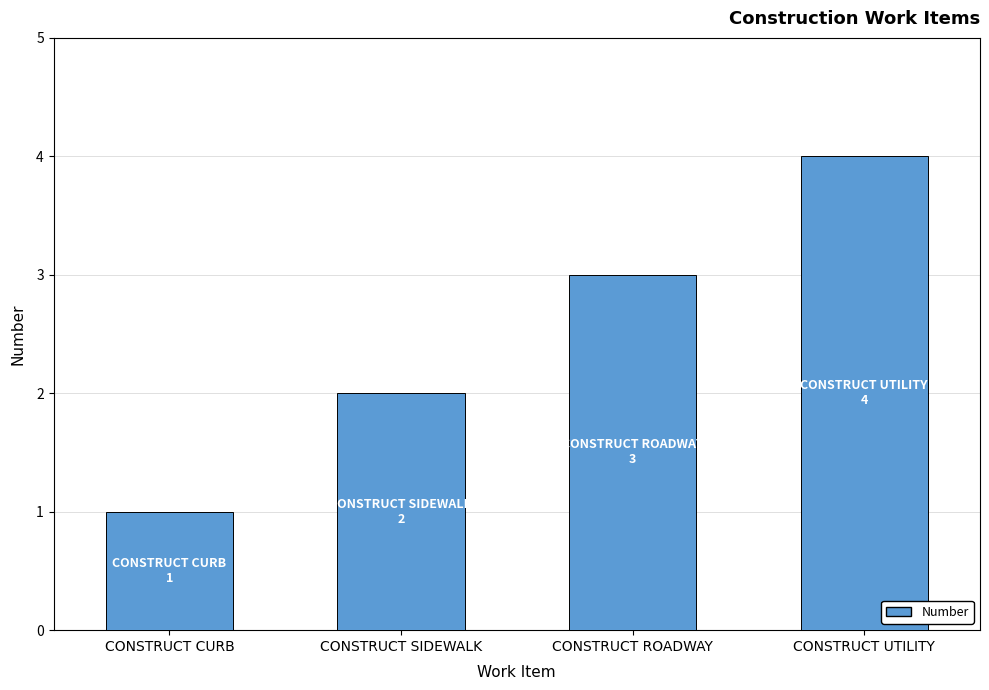

What is the label of the 3rd bar from the left?

CONSTRUCT ROADWAY